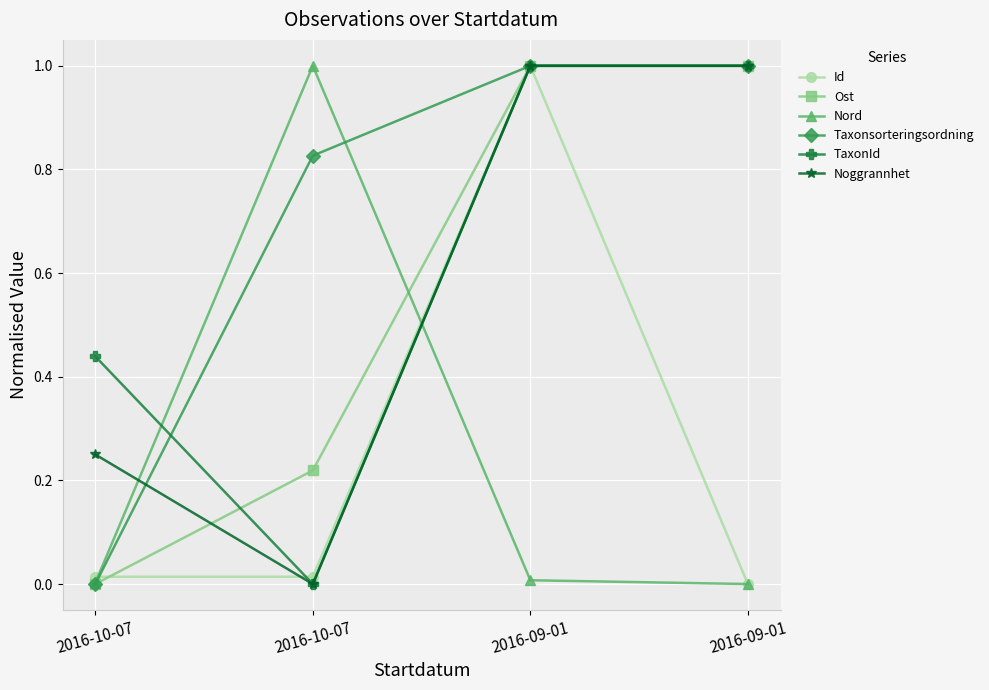

Which category has the lowest value in the Ost series?

2016-10-07